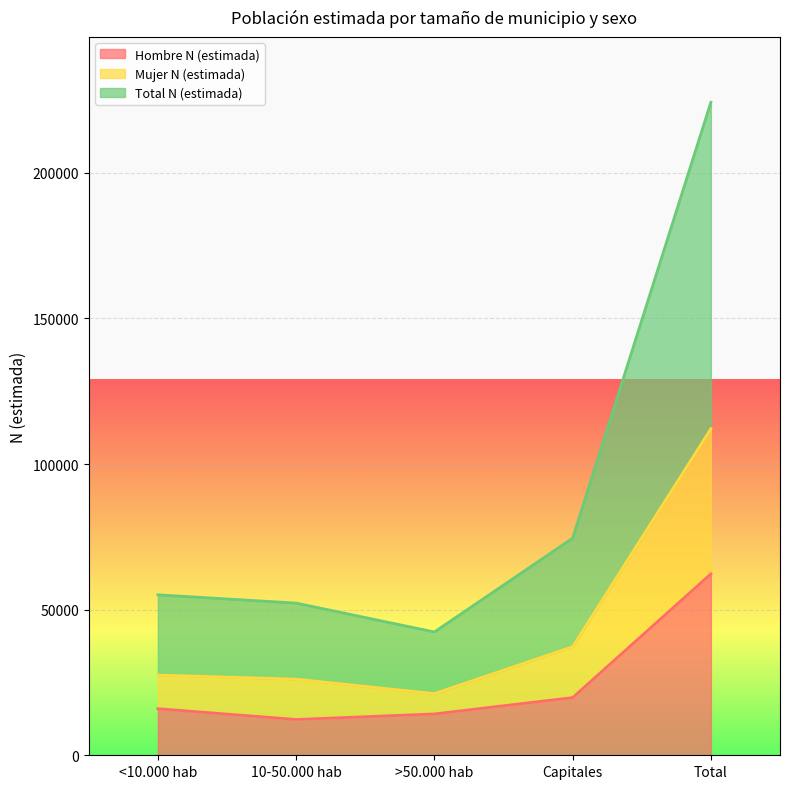

Where is the first local minimum for Total N (estimada)?

>50.000 hab